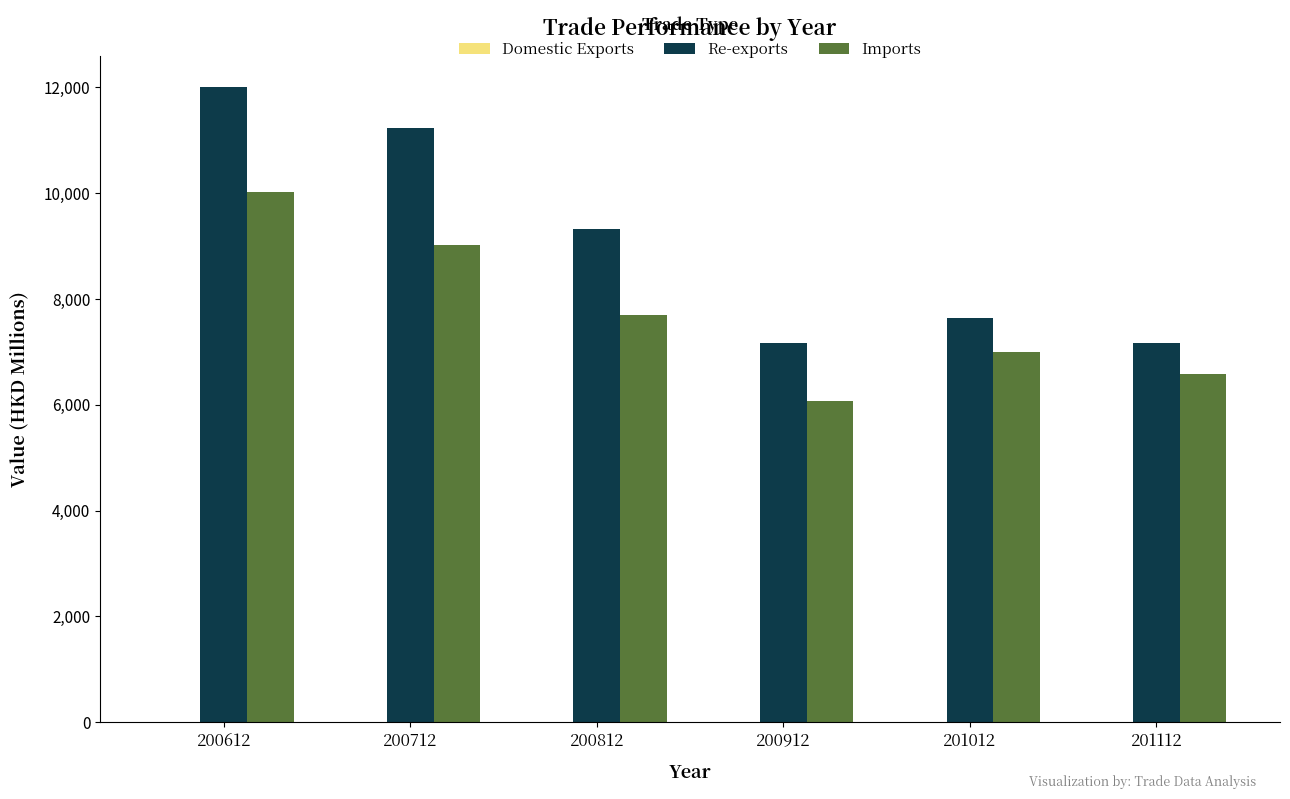

Which label corresponds to the largest value in the chart?

200612